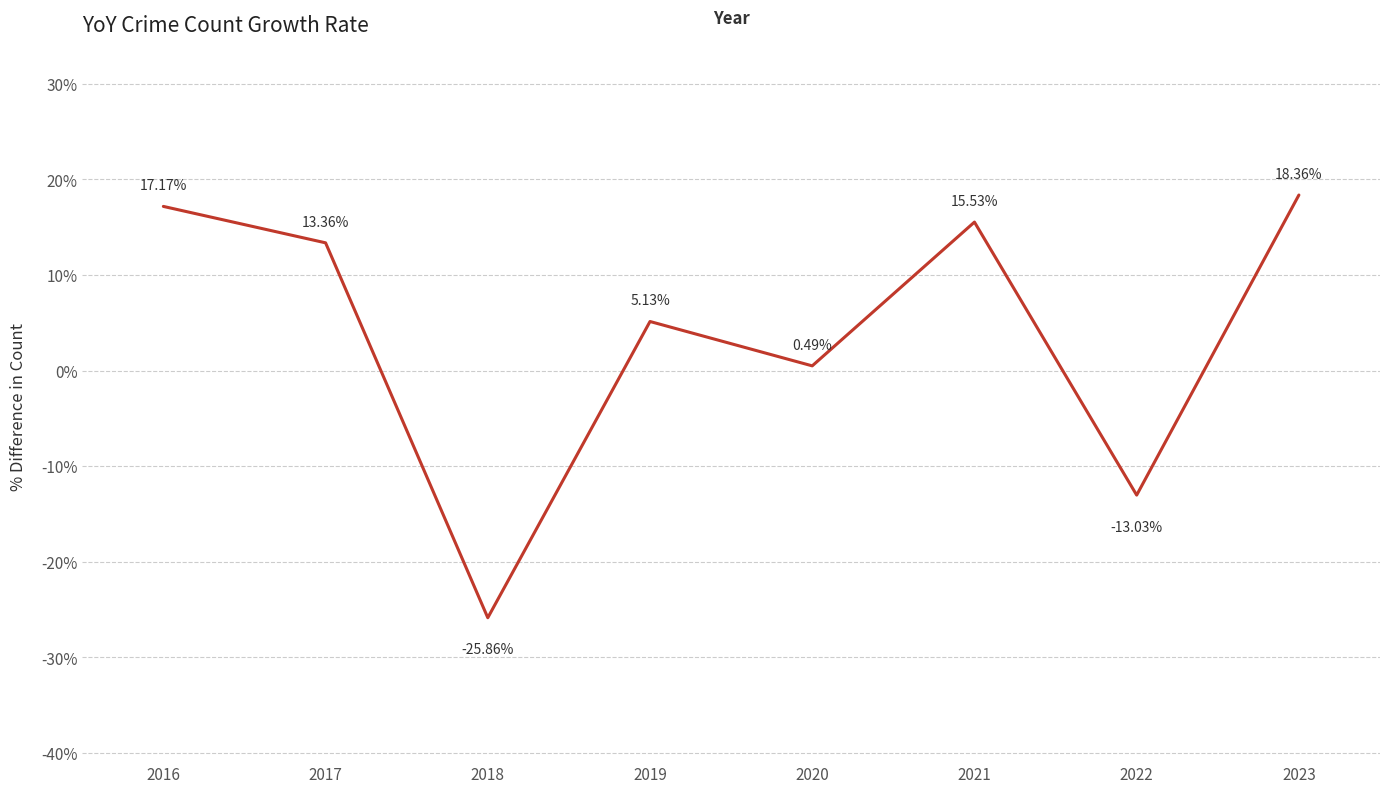

Which has a higher value, 2023 or 2021?

2023